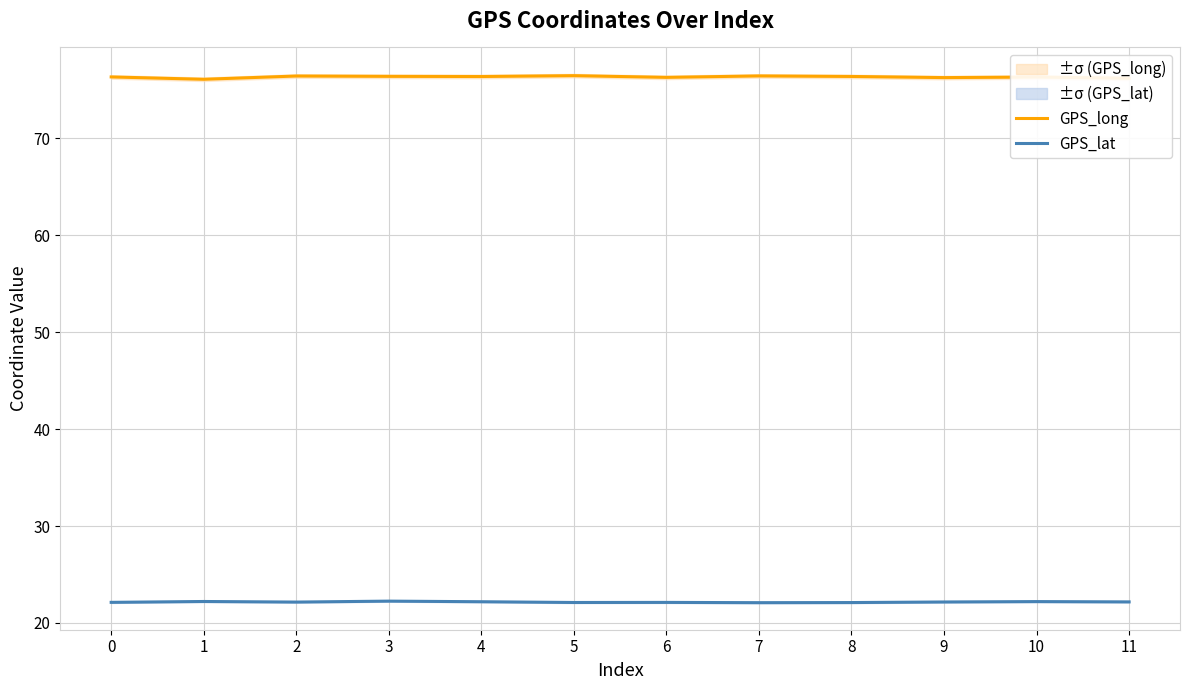

True or false: GPS_long and GPS_lat cross at least once.

False